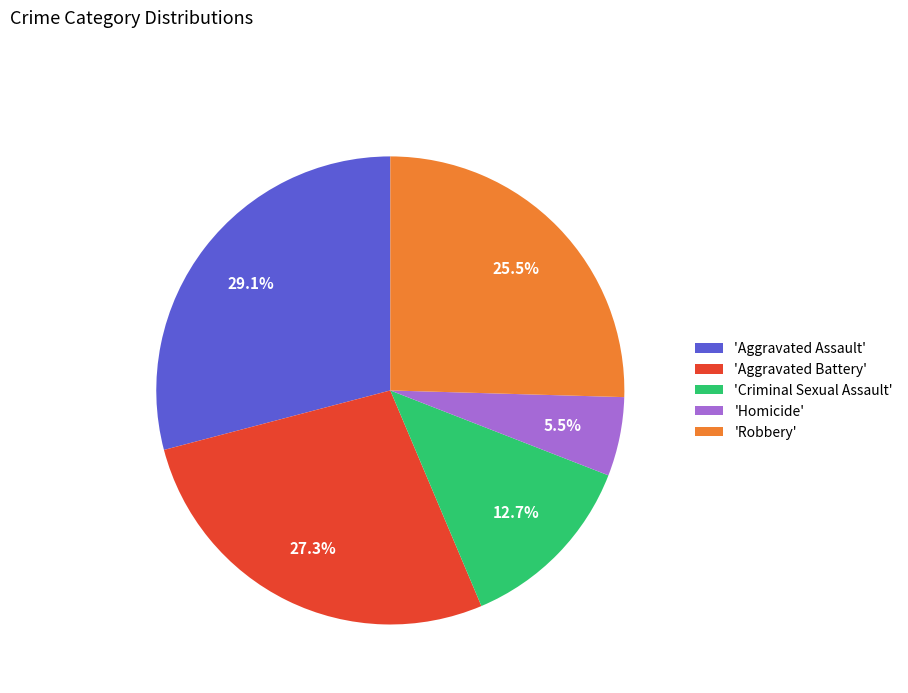

Which slice is the largest?

'Aggravated Assault'